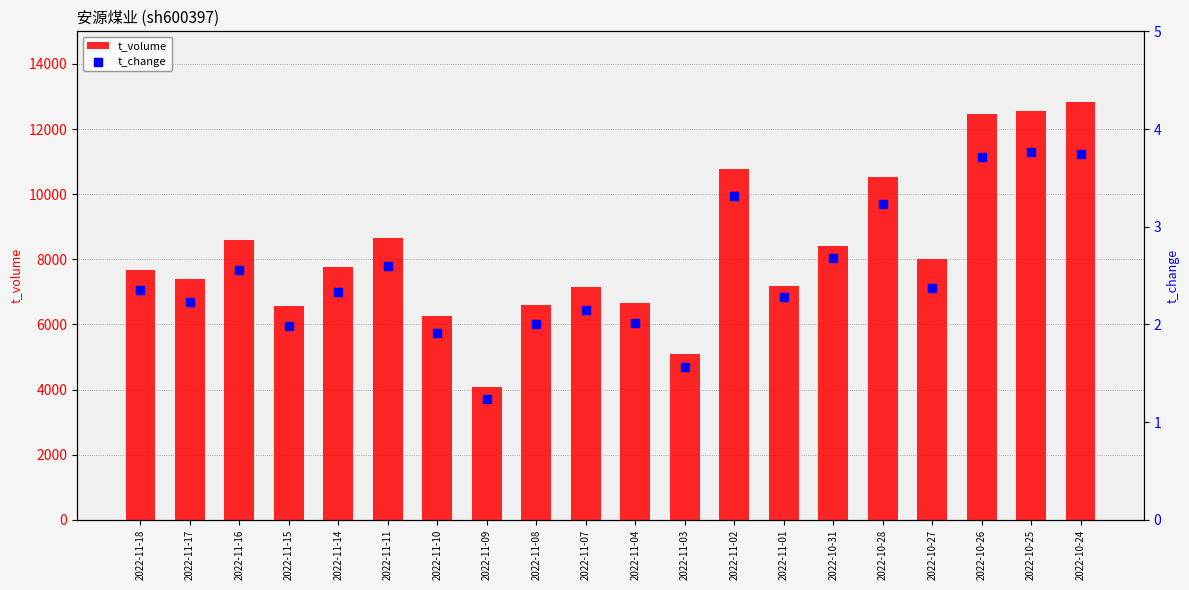

Which series has the widest spread of Y values?

t_volume